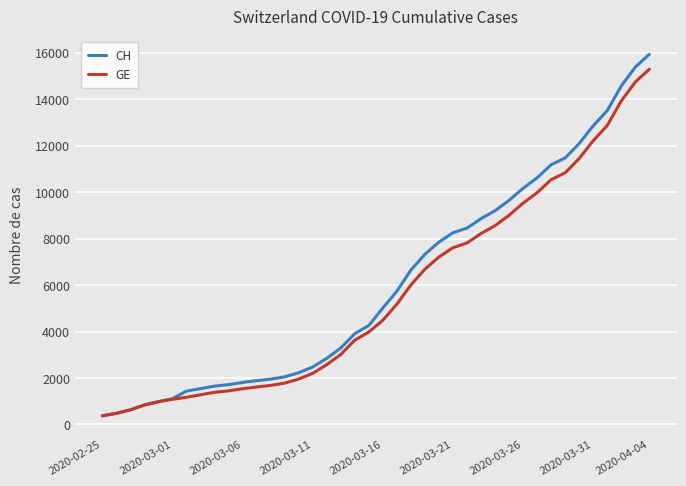

Does the chart display data point markers on the line(s)?

No